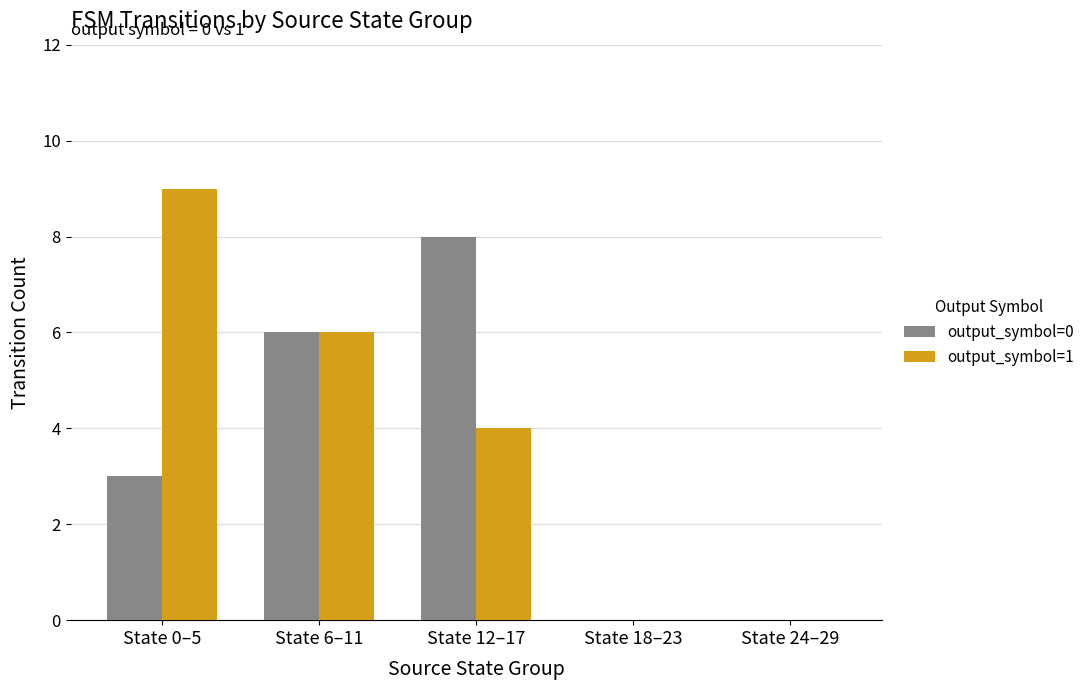

Read the output_symbol=1 value at State 0–5.

9